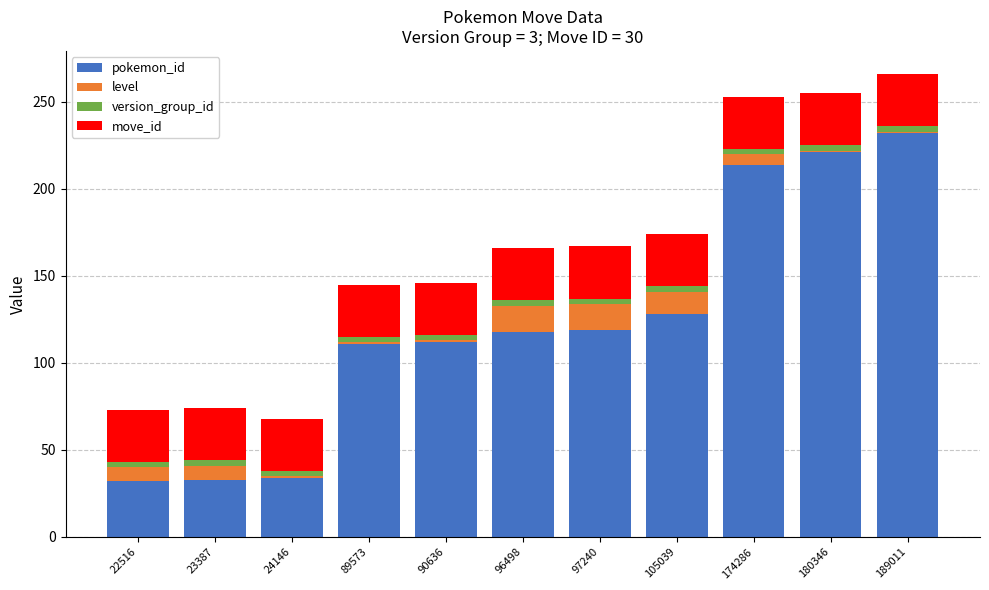

The value of pokemon_id at 174286 is 214. True or false?

True